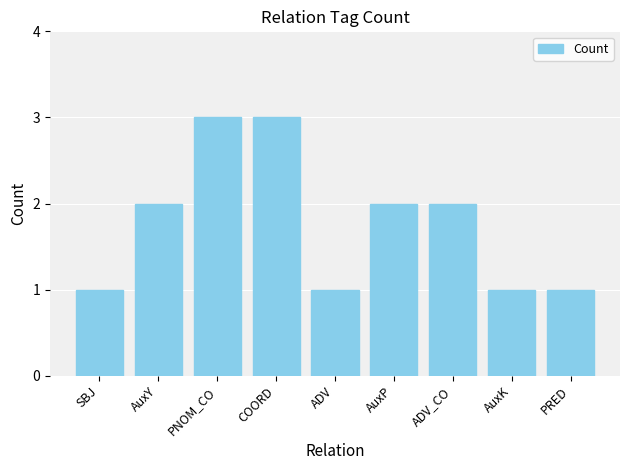

What is the minimum value shown in the chart?

1